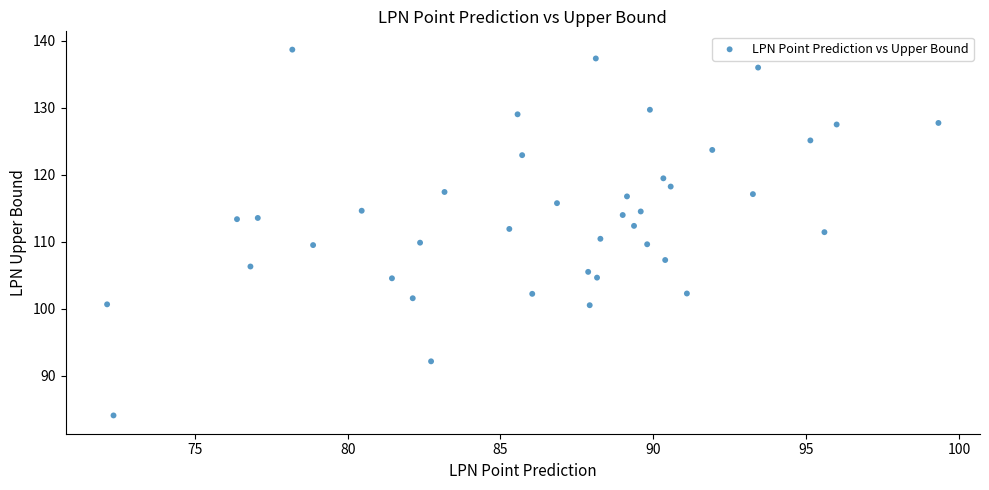

What is the range of Y values (max minus min)?

54.6